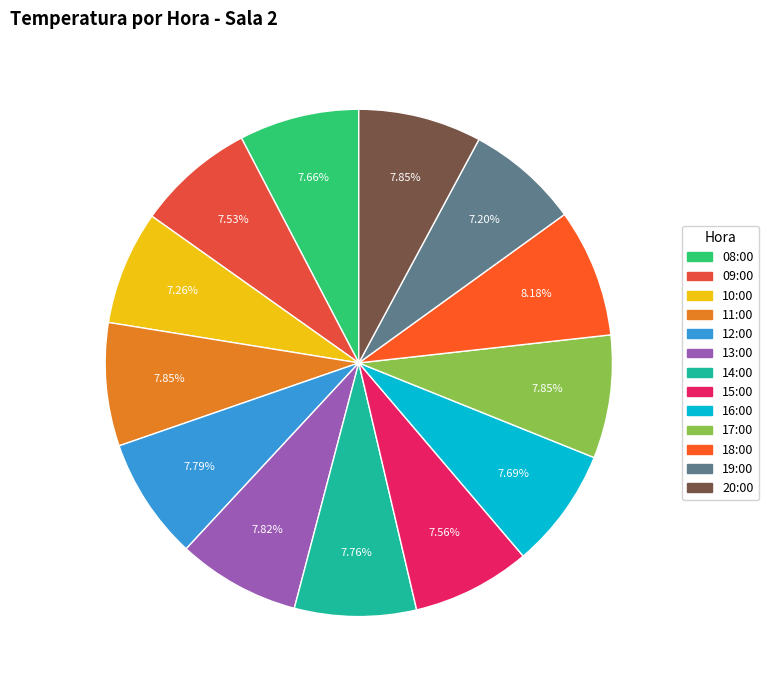

Count the number of slices in the pie.

13